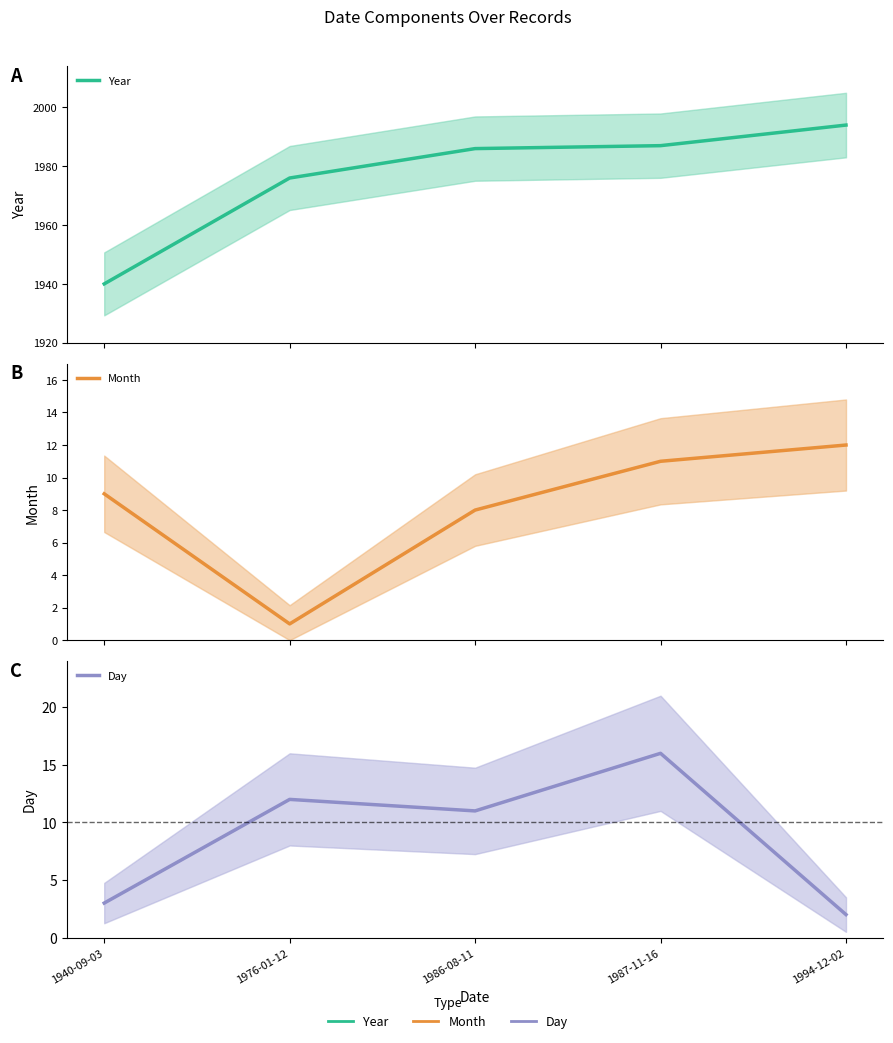

At which category does the chart reach its peak across all series?

1994-12-02